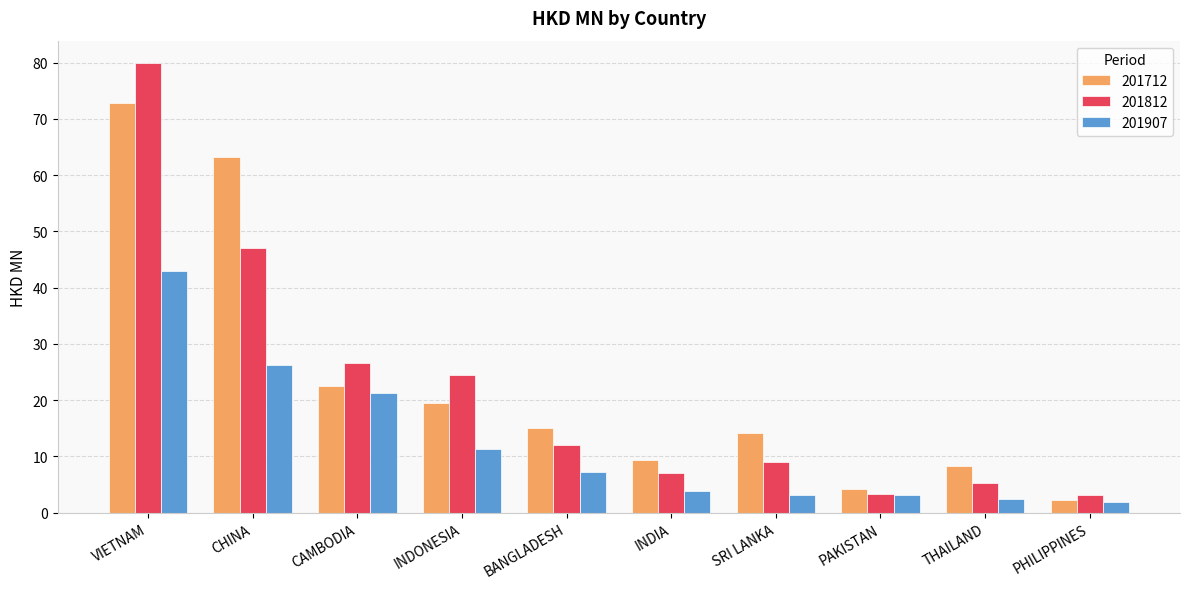

What position from the right is INDONESIA?

7